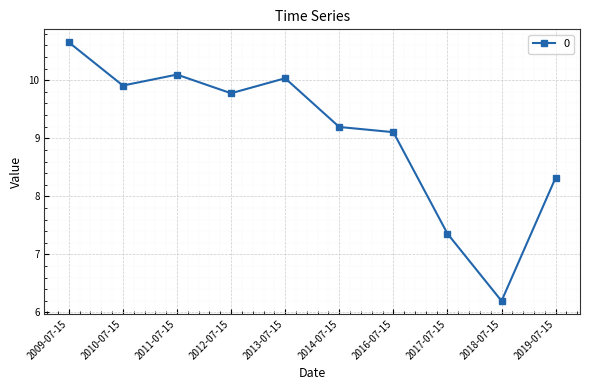

True or false: the data shows 9.1 at 2016-07-15.

True